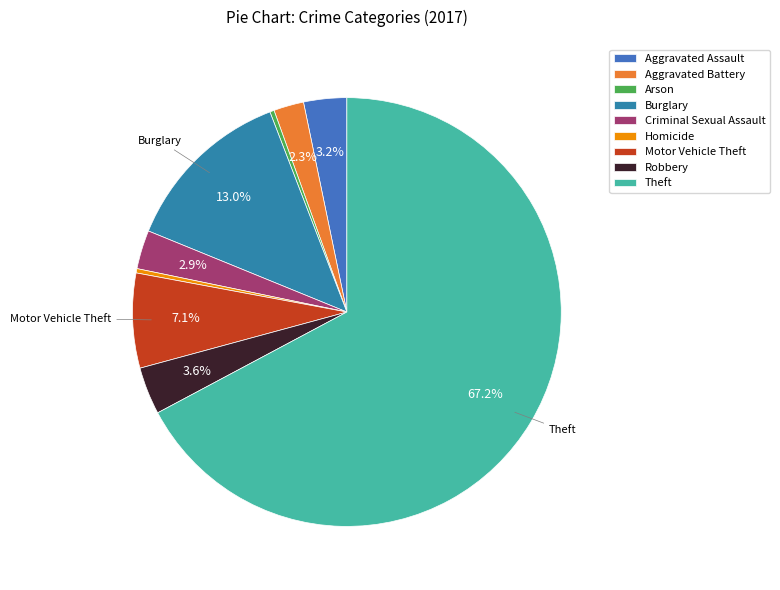

Combined, do Theft and Robbery account for over 50%?

Yes